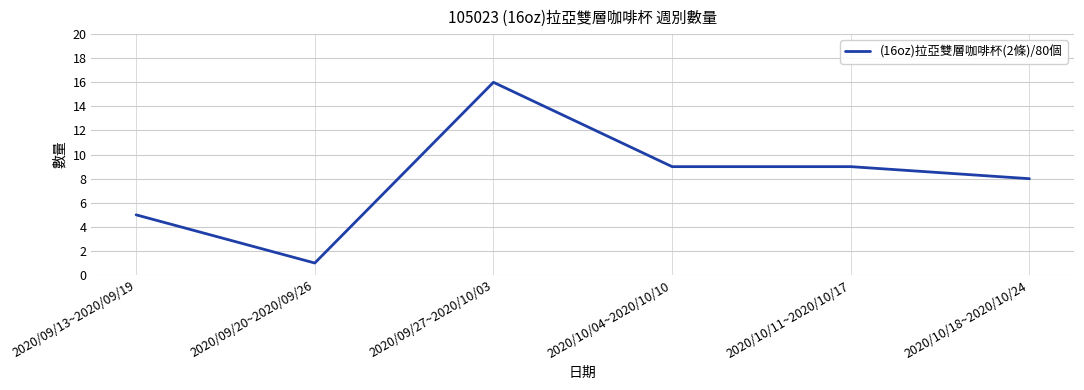

The chart shows a value of 29 at 2020/09/27~2020/10/03. True or false?

False